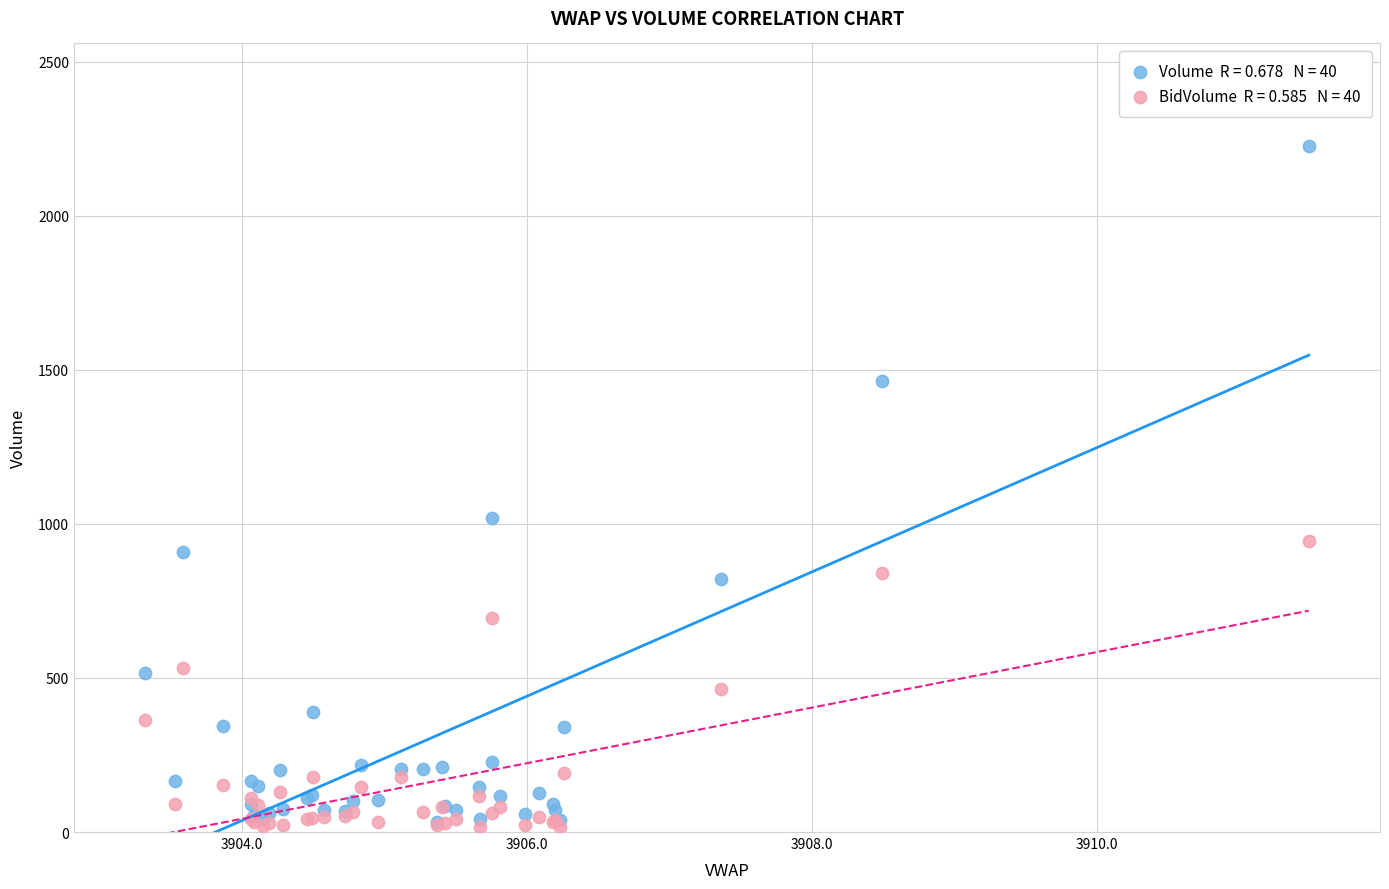

Across all series, what Y value is closest to 1120?

1020